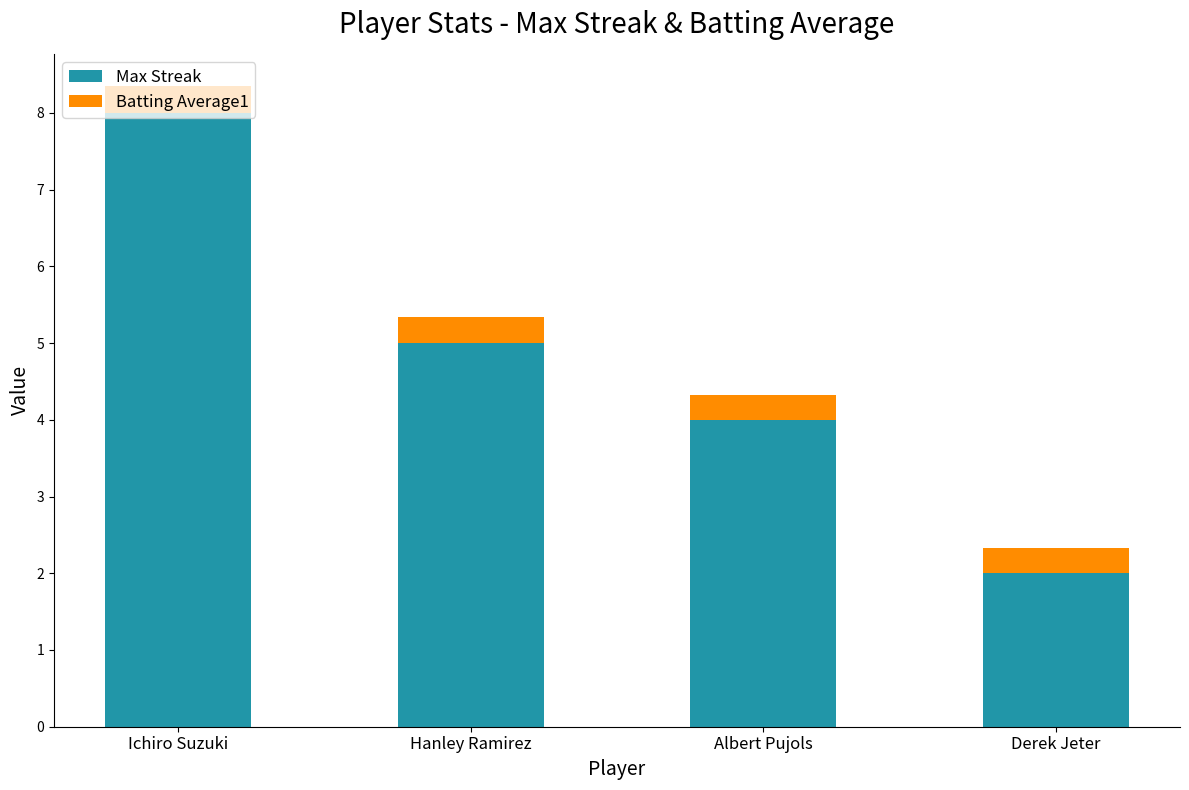

What is the maximum value for Max Streak?

8.0